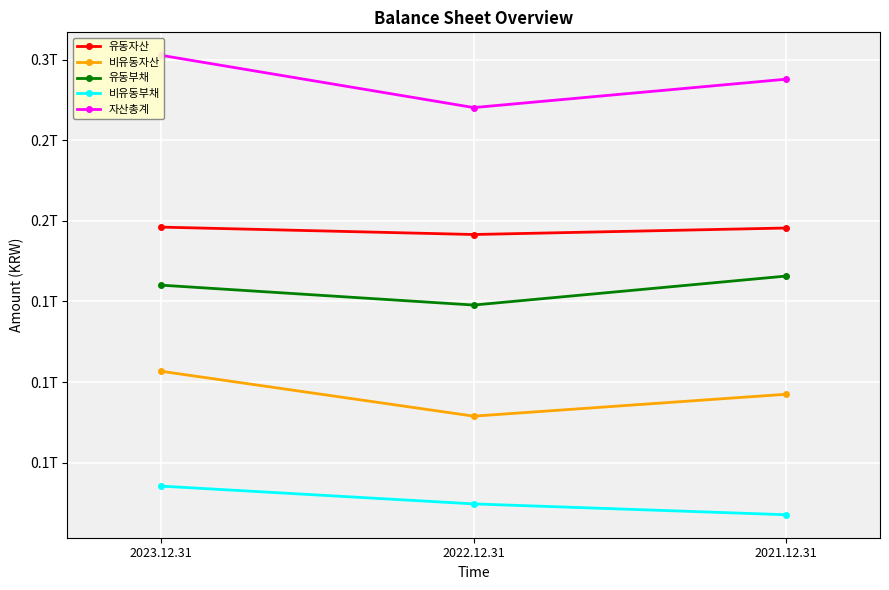

Rank the series by their maximum value, from highest to lowest.

자산총계, 유동자산, 유동부채, 비유동자산, 비유동부채